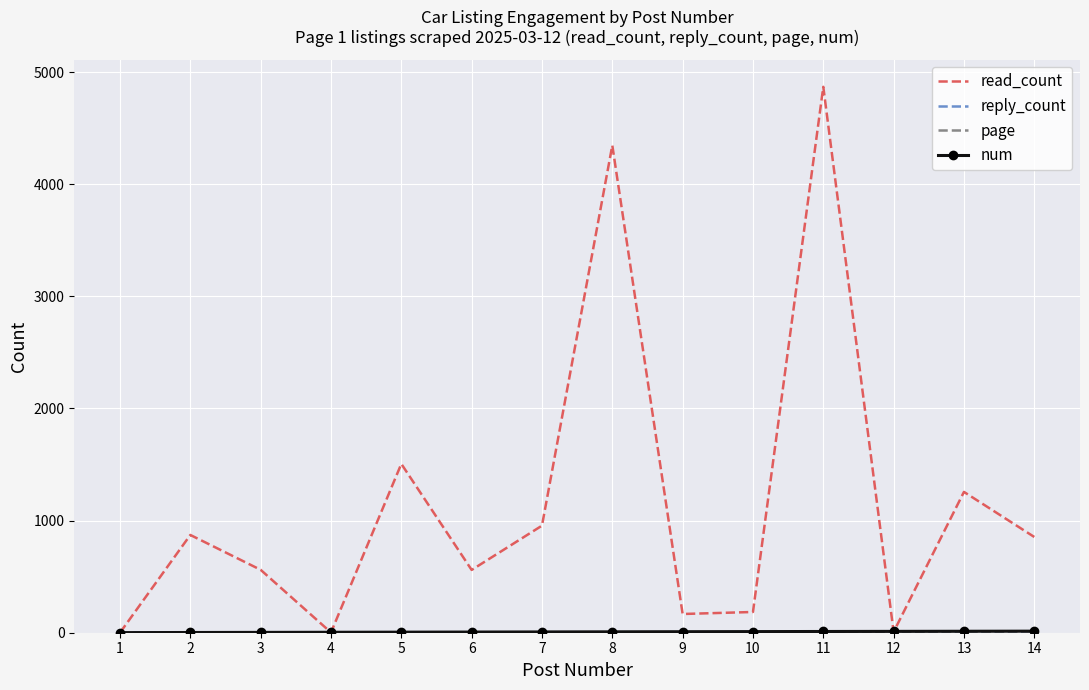

At which category is the sum across all series the highest?

11